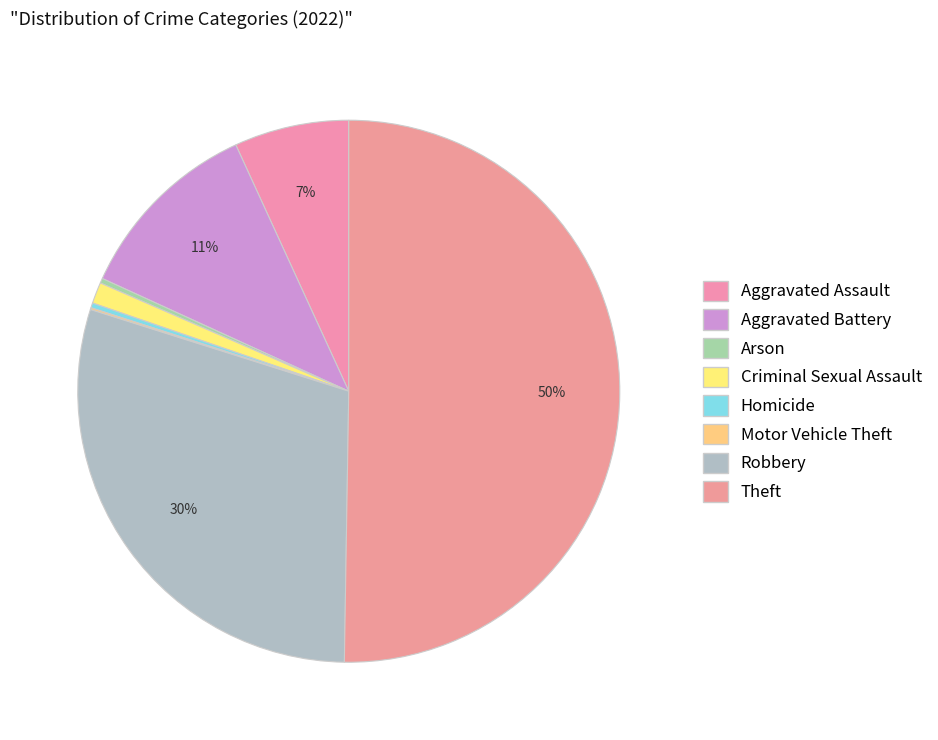

True or false: Aggravated Battery accounts for 1% of the total.

False